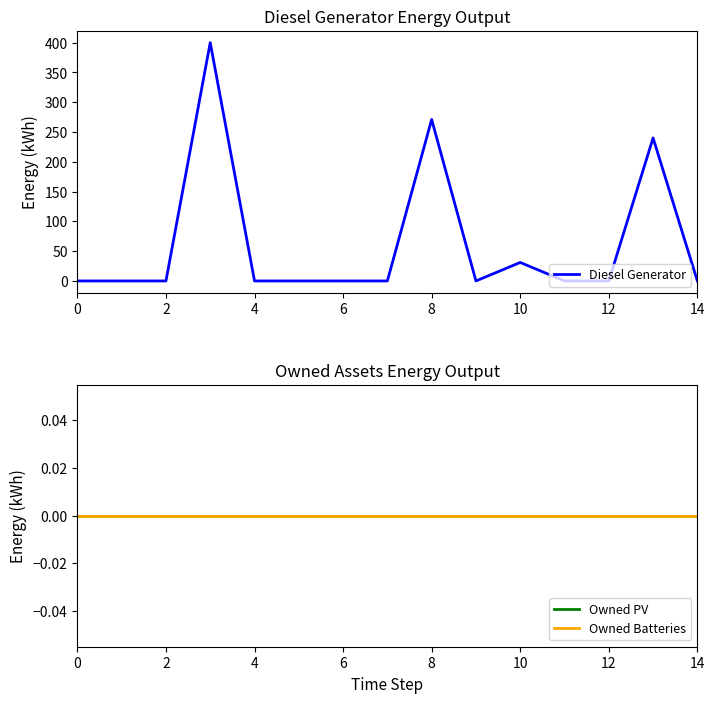

True or false: Owned PV and Owned Batteries intersect in this chart.

False